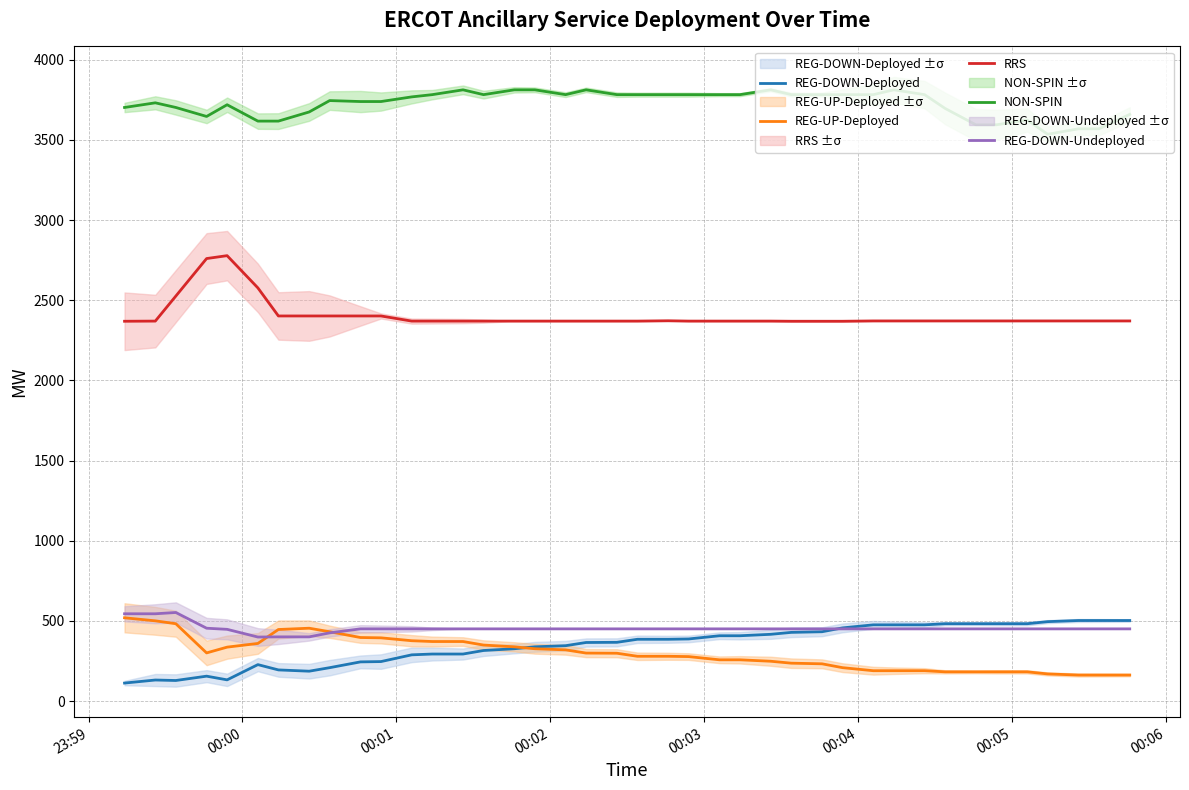

What is the lowest value of the RRS series?

2369